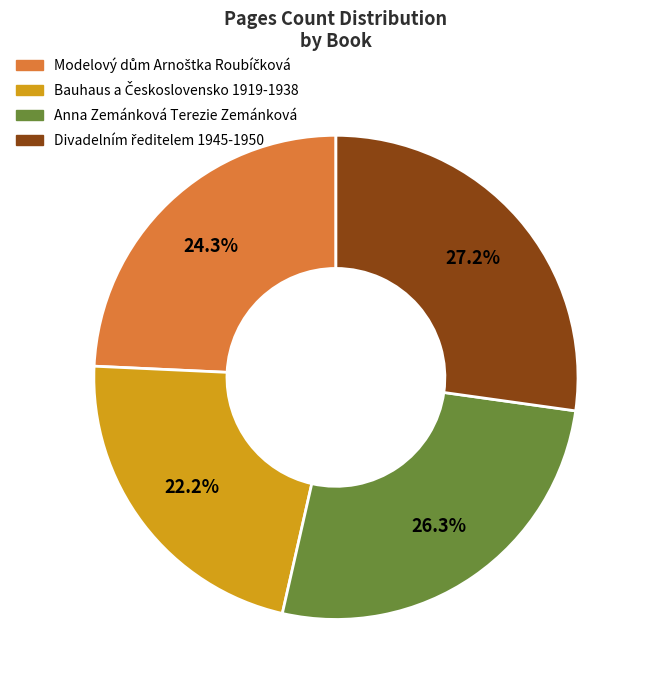

Does Anna Zemánková Terezie Zemánková account for over 50% of the chart?

No